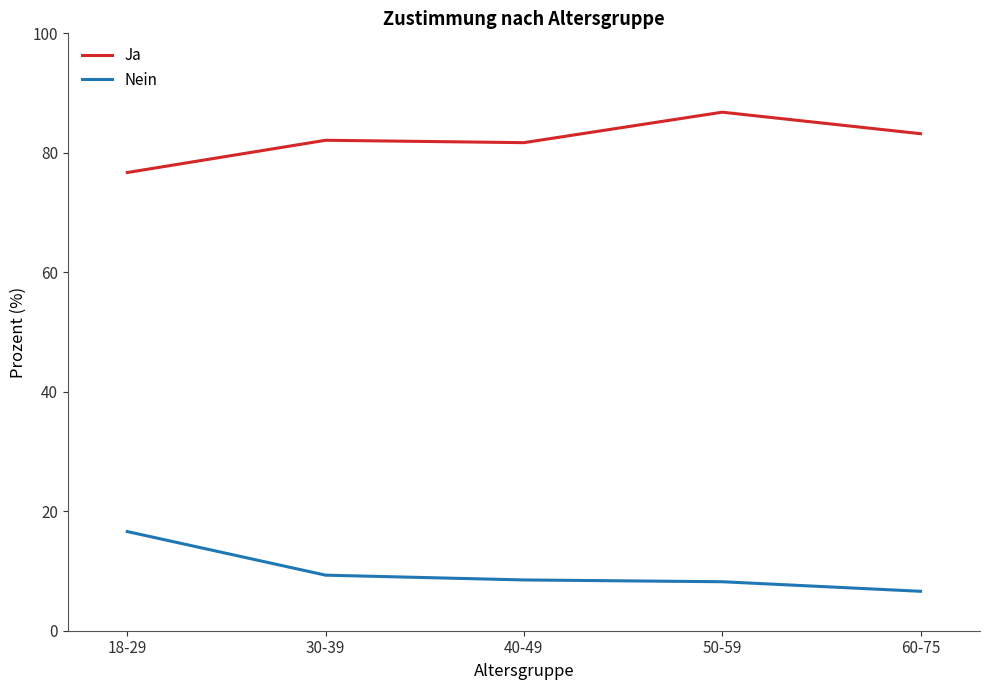

What is the total value across all series at 40-49?

90.2